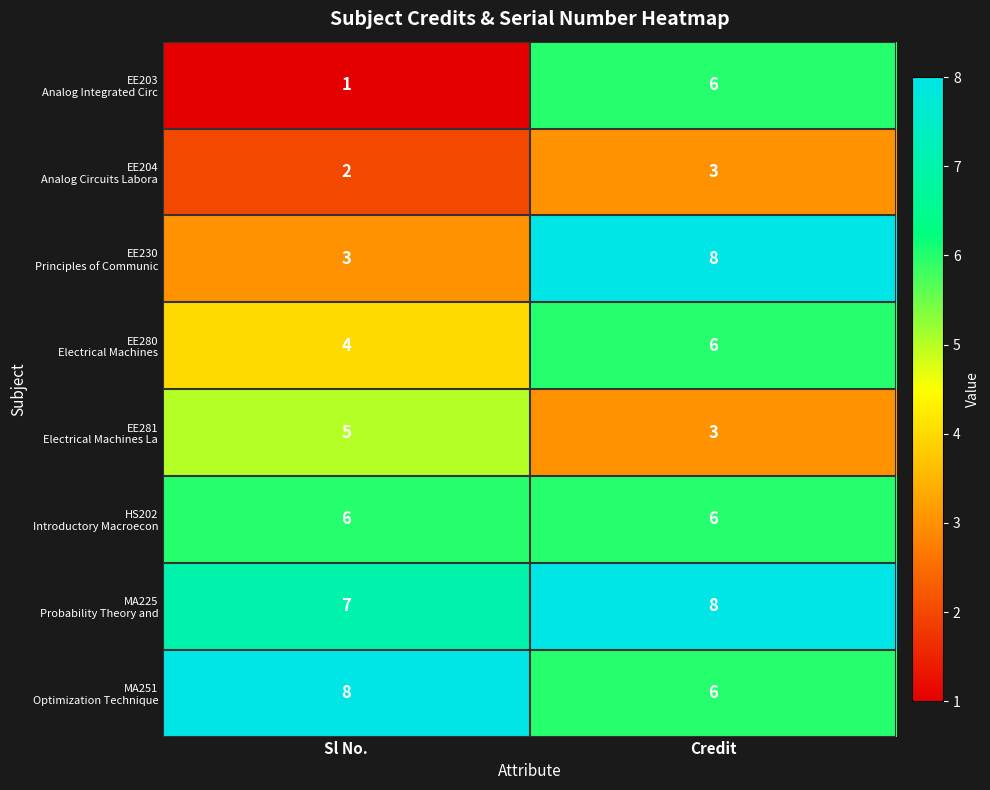

At which category does the chart reach its minimum across all series?

Sl No.